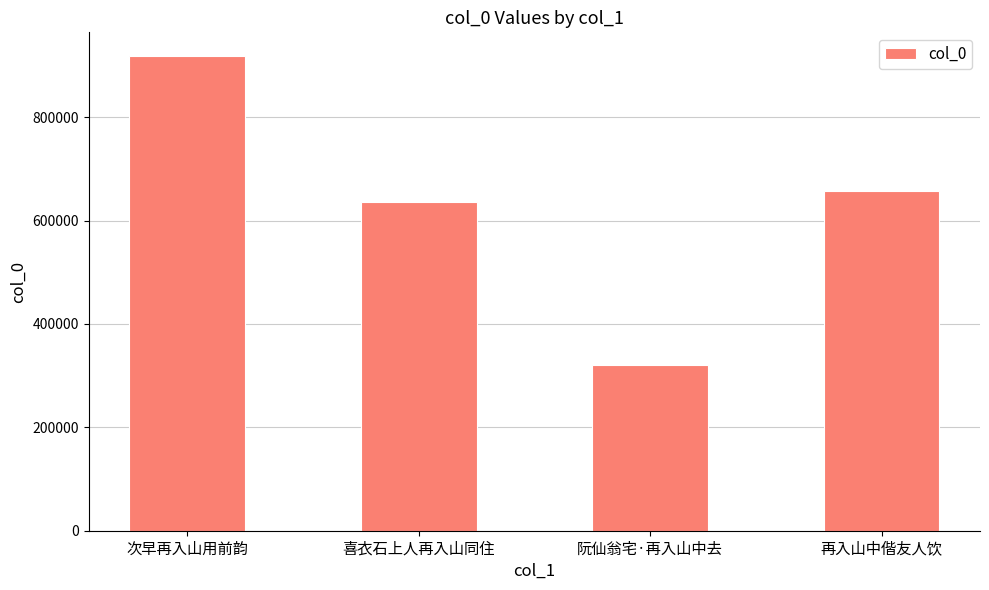

What is the difference between the maximum and minimum values?

596802